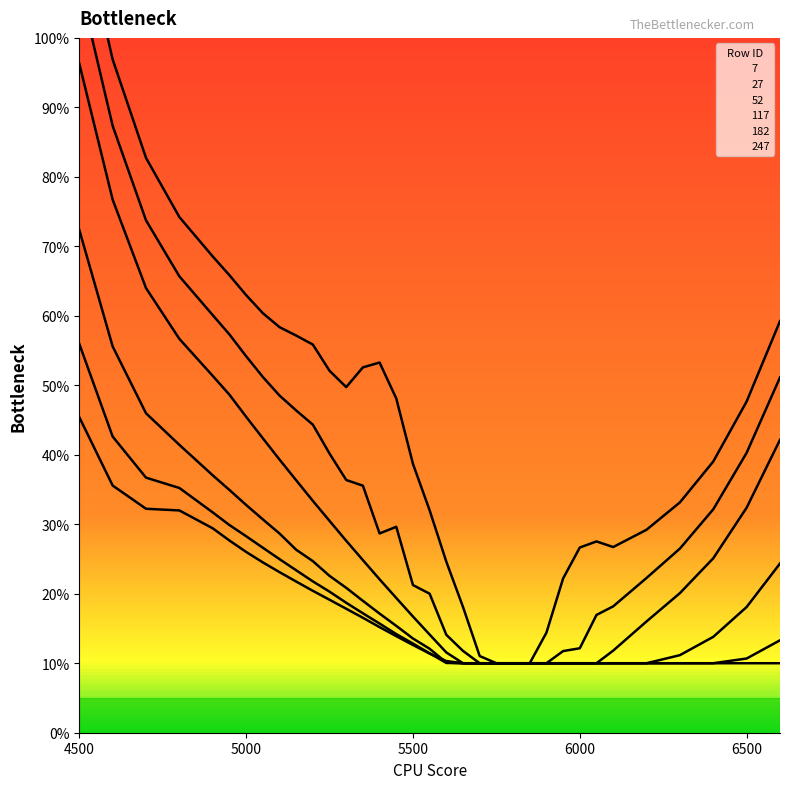

True or false: 7 and 247 cross at least once.

False